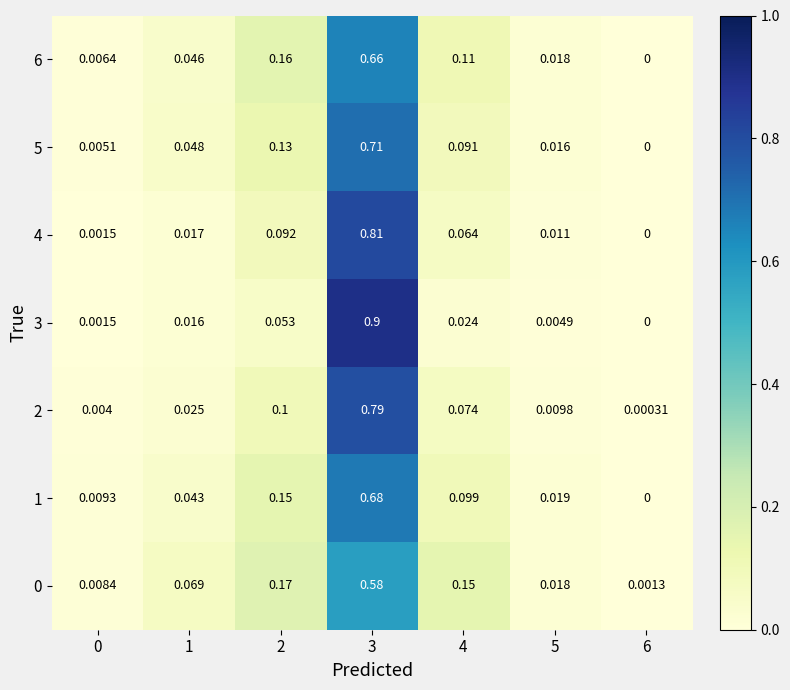

Is the value of 3 at 0 greater than the value of 6 at 4?

No